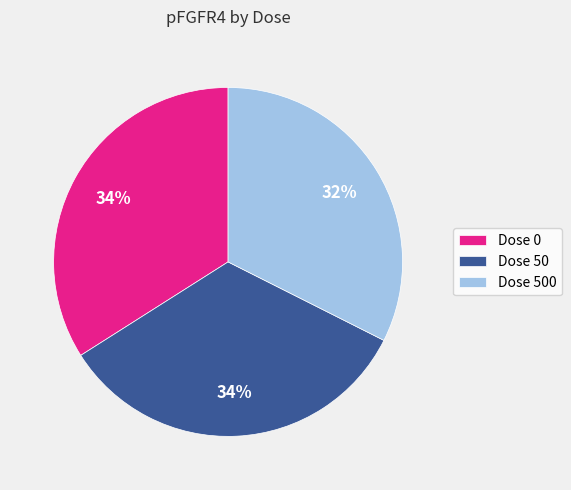

What is the smallest slice in the pie chart?

Dose 500